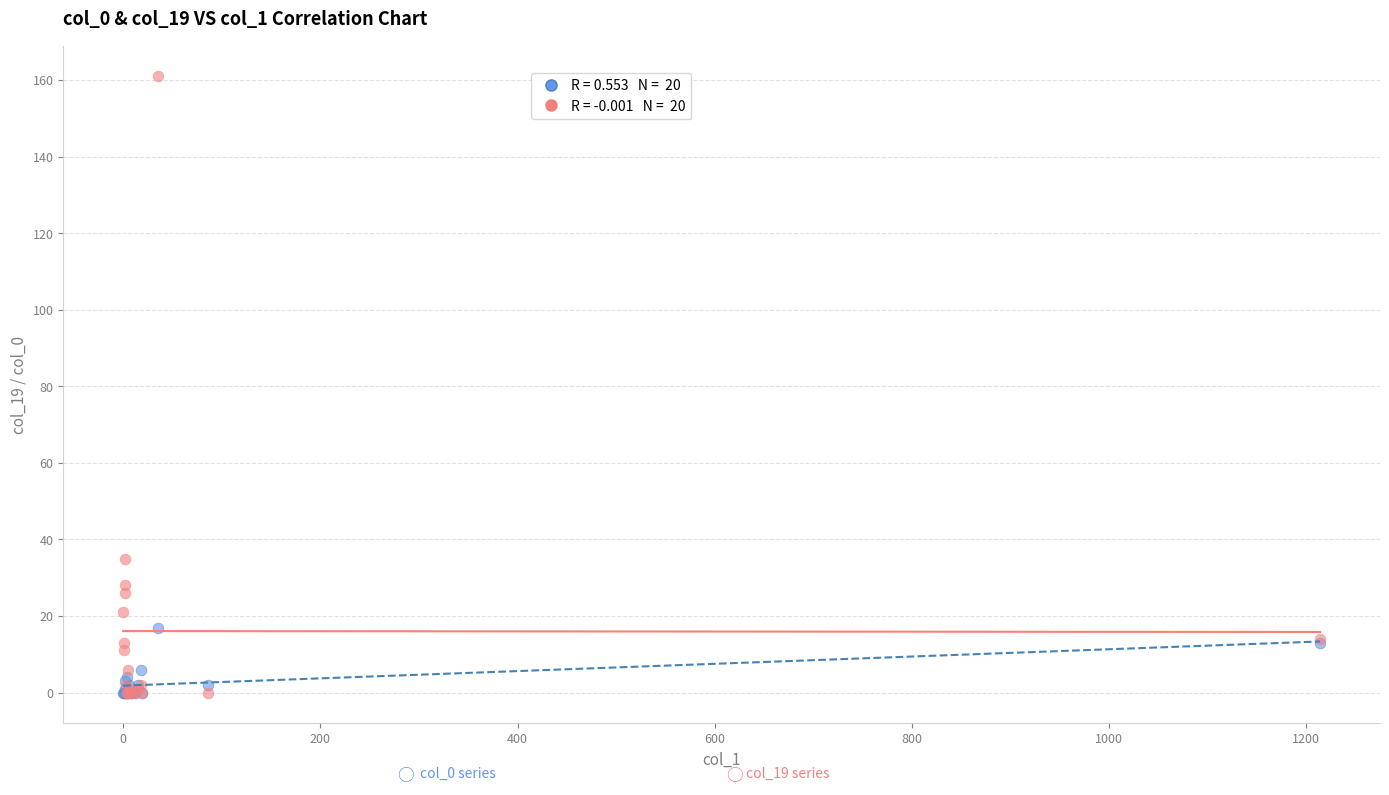

Across all series, what Y value is closest to 80?

35